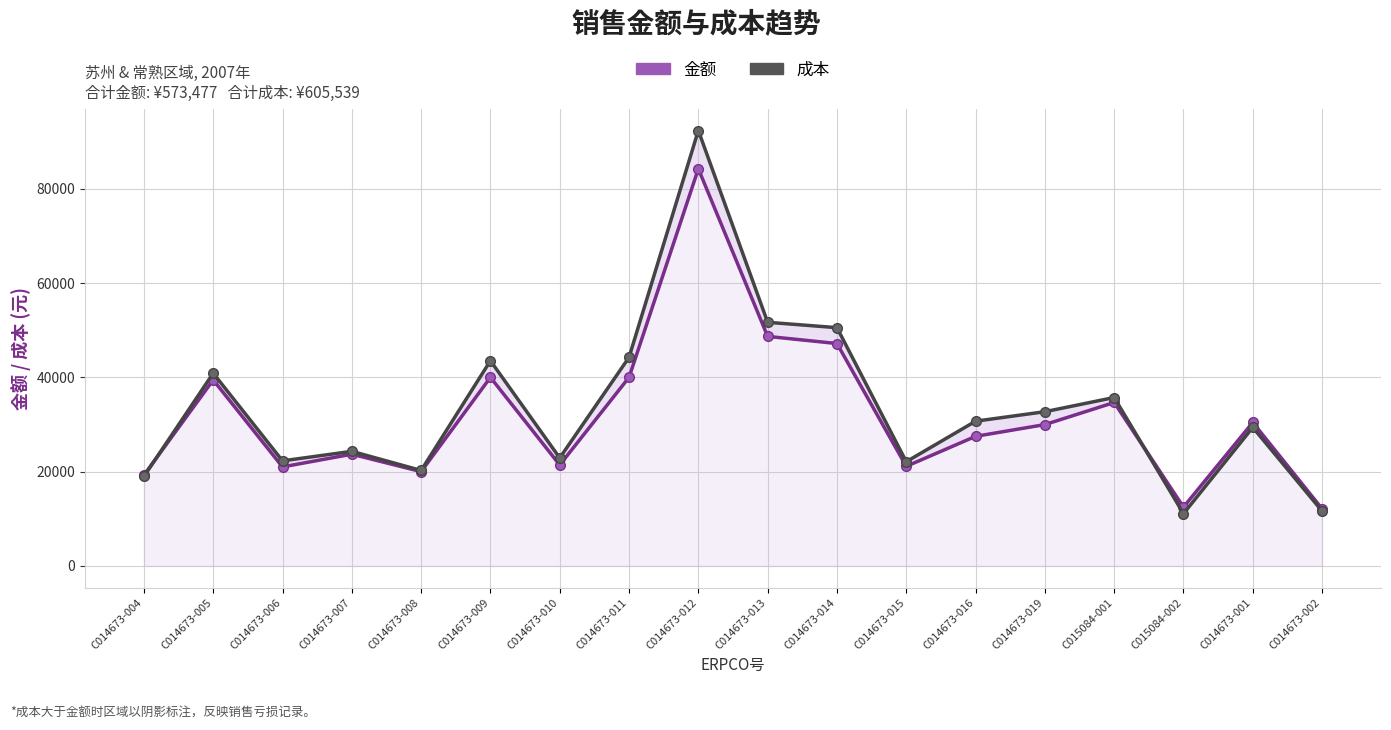

What is the difference between the second highest and minimum values in the 成本 series?

40601.1